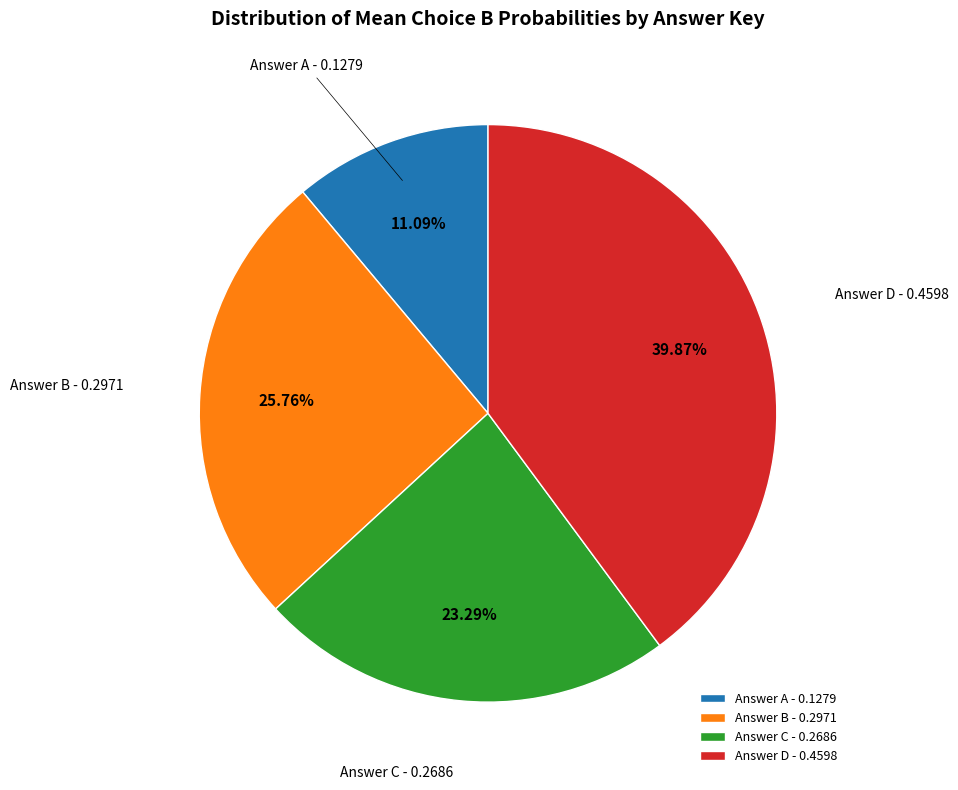

Which category has the biggest portion of the pie?

Answer D - 0.4598